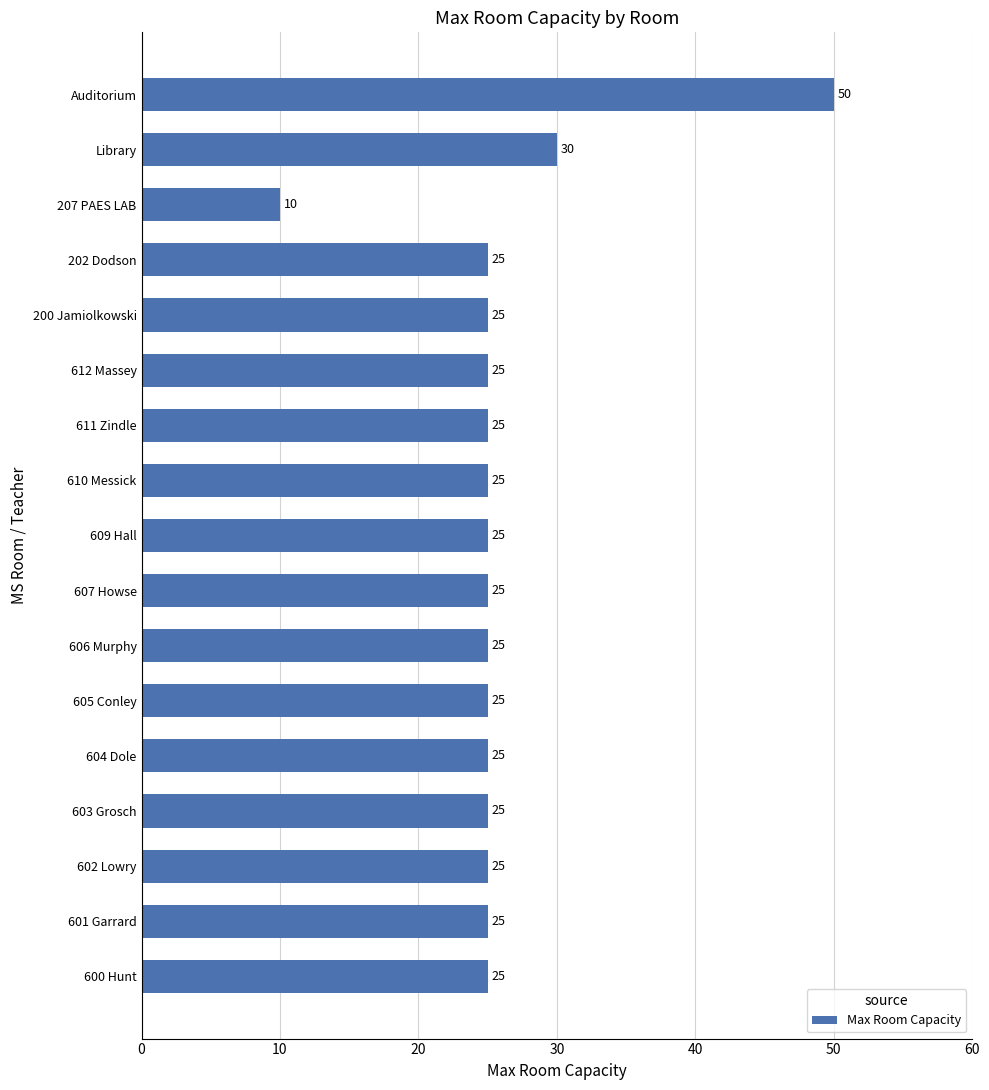

Which has a higher value, 607 Howse or 207 PAES LAB?

607 Howse